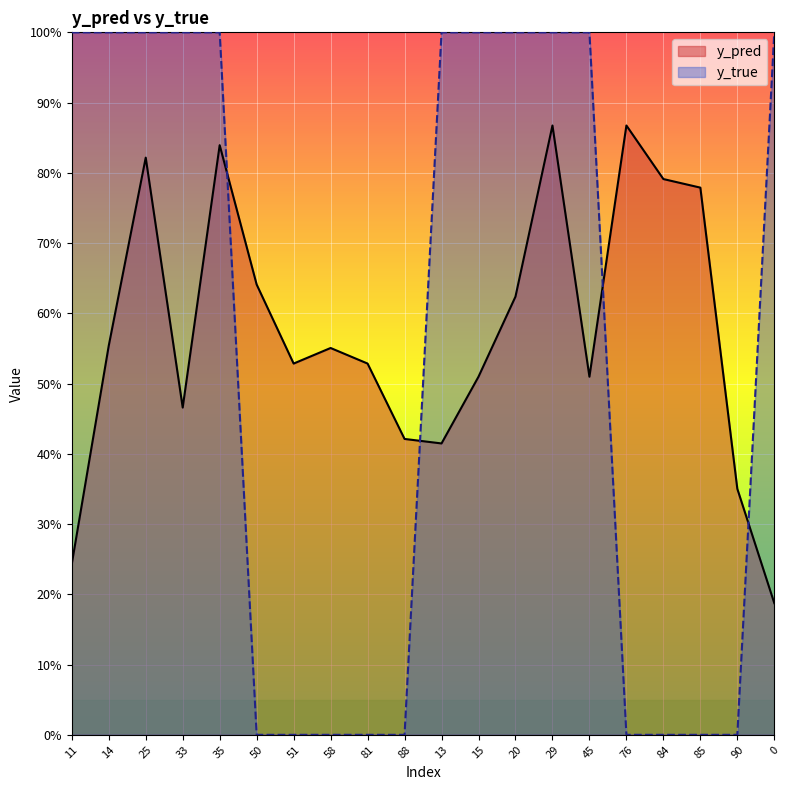

Rank the categories by y_true value from lowest to highest.

50, 51, 58, 81, 88, 76, 84, 85, 90, 11, 14, 25, 33, 35, 13, 15, 20, 29, 45, 0